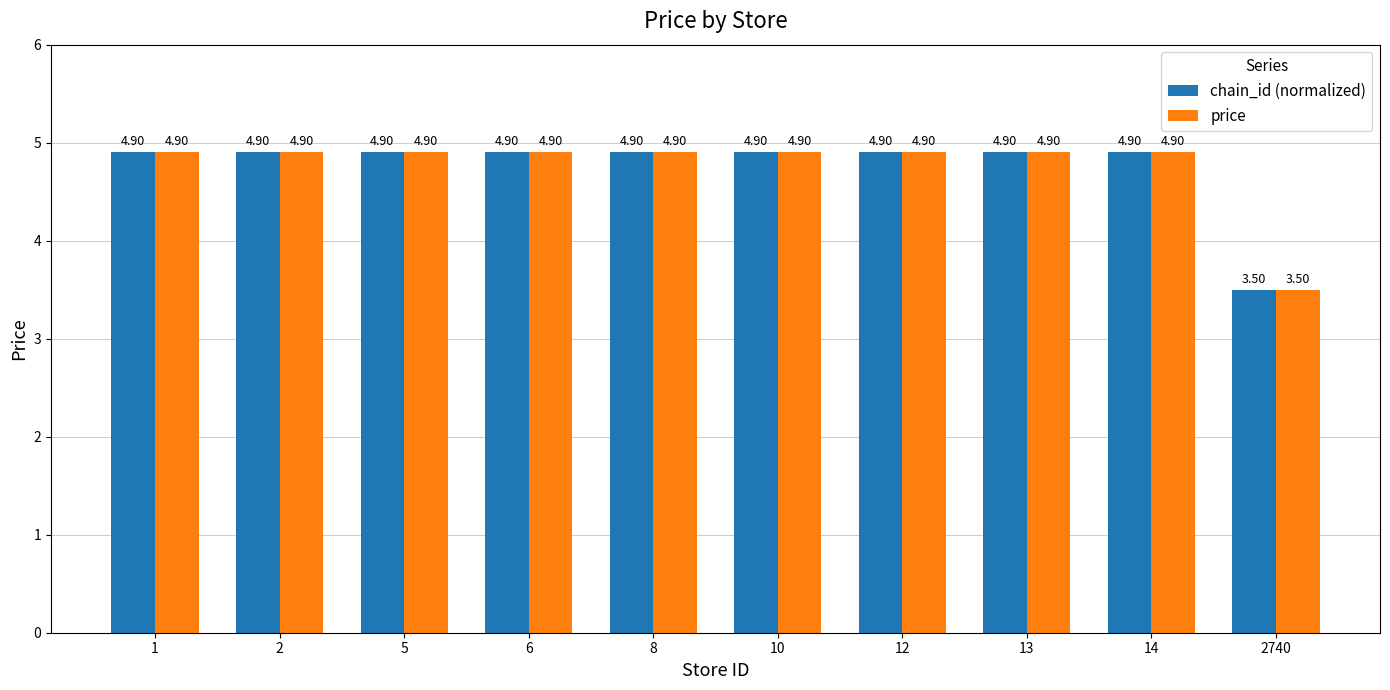

True or false: price has a value of 4.9 at 8.

True